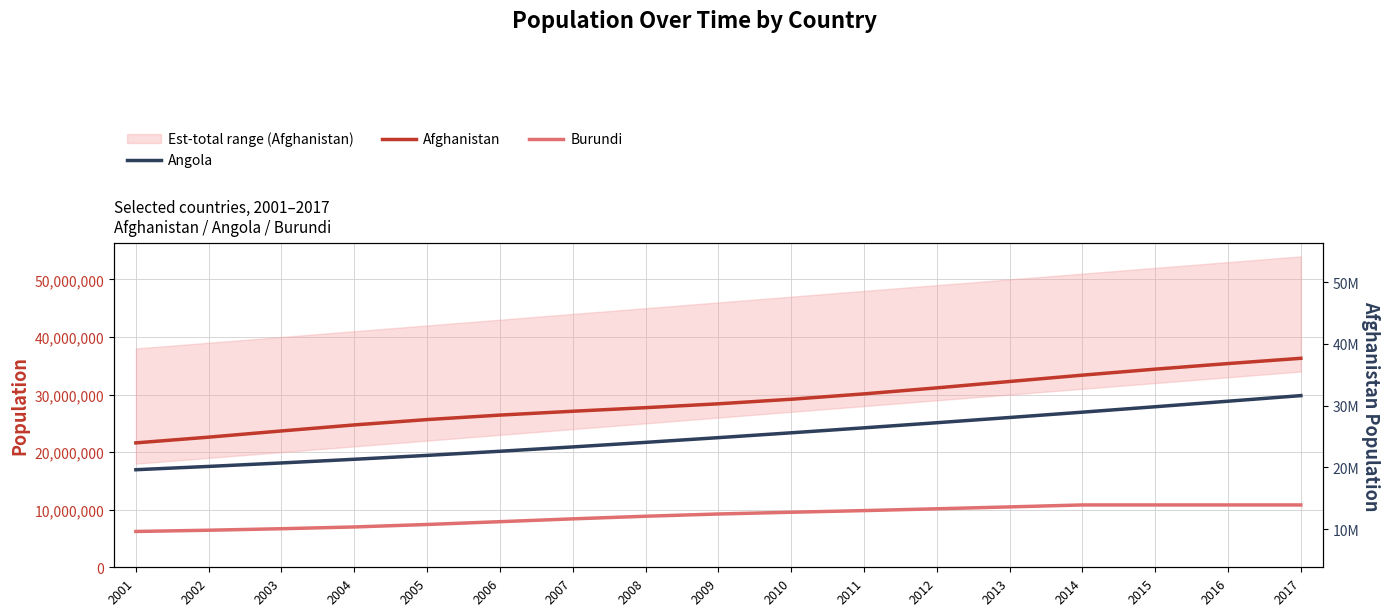

Is it true that Afghanistan equals 26433049 at 2006?

True